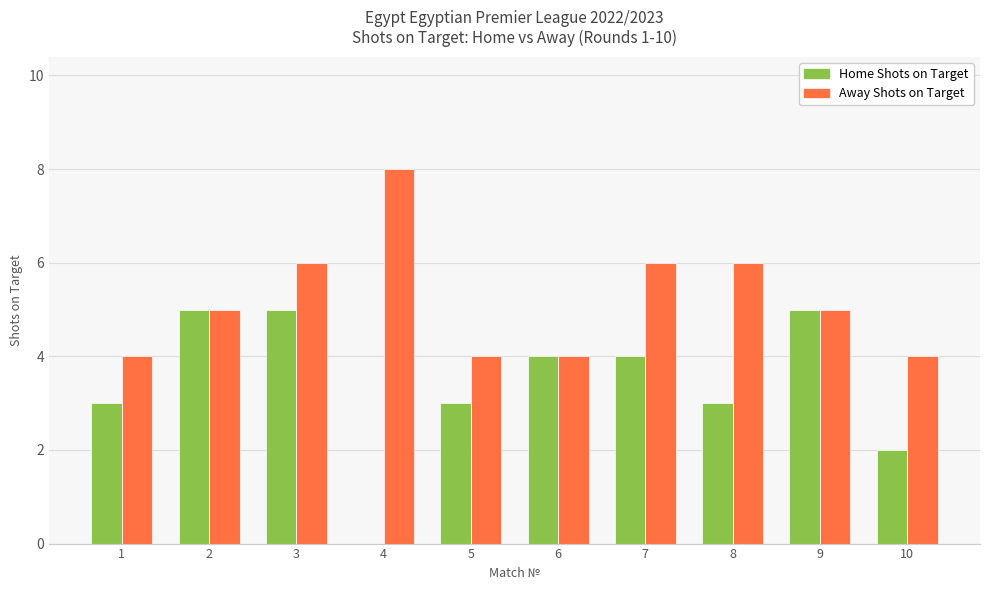

Reading left to right, list all the values displayed in this chart.

Home Shots on Target: 3	5	5	0	3	4	4	3	5	2
Away Shots on Target: 4	5	6	8	4	4	6	6	5	4